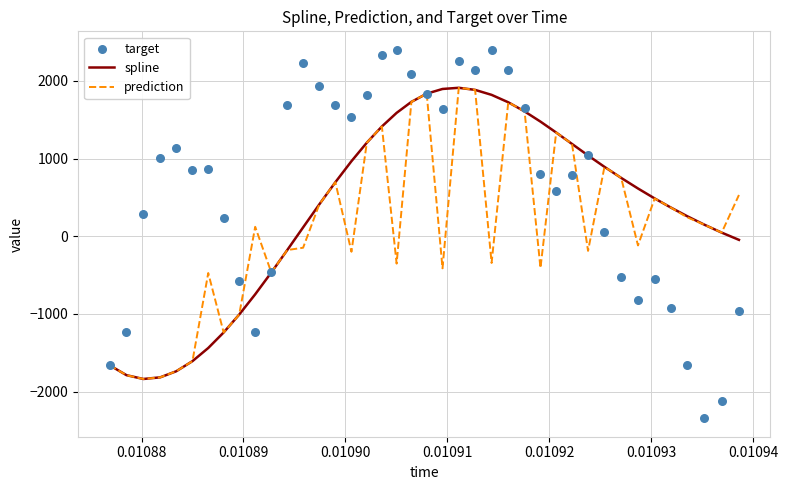

Which series has the largest total across all categories?

target